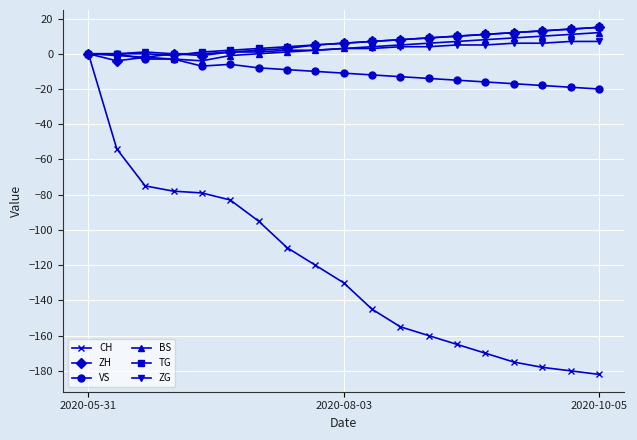

What is the value of the CH point at the 4th from the left?

-78